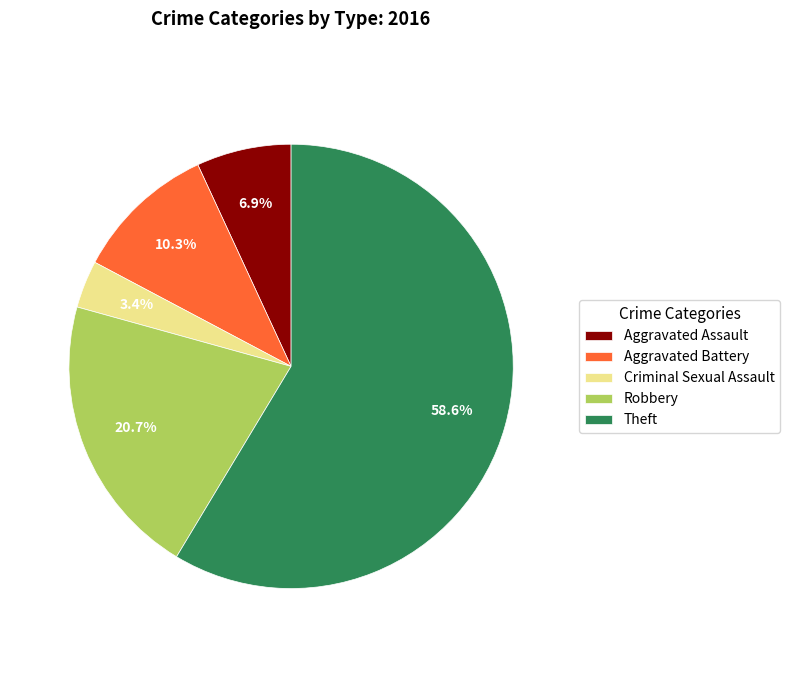

The Theft slice represents 59% of the pie. True or false?

True